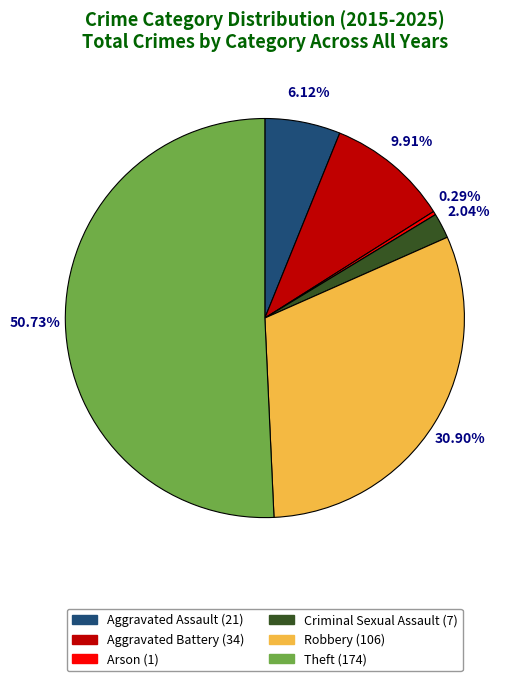

What percentage is the Aggravated Assault slice, to the nearest percent?

6%